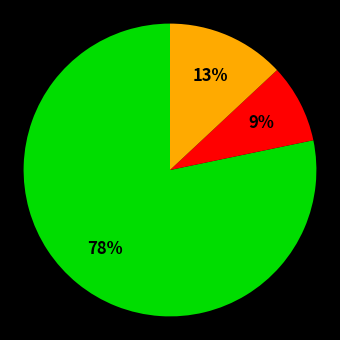

To the nearest percent, what is the average slice percentage?

33%